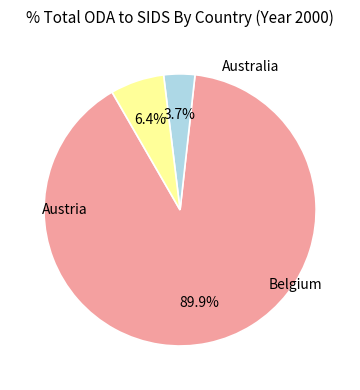

Which has a higher value, Belgium or Austria?

Belgium